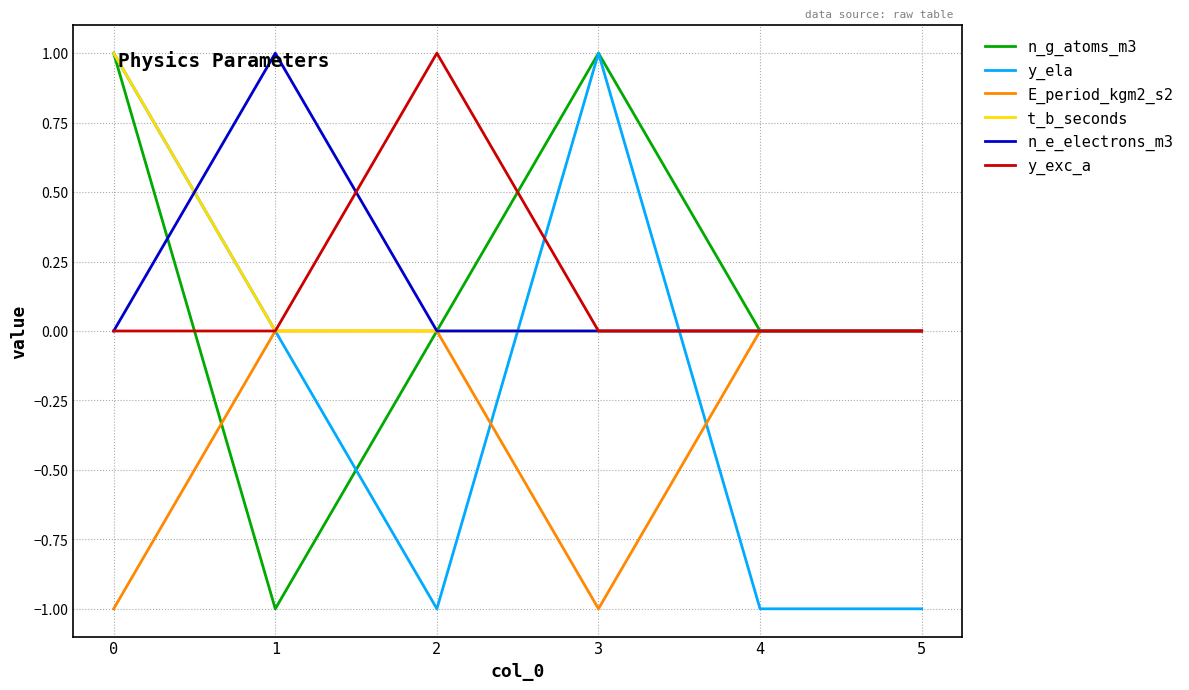

Is the value of E_period_kgm2_s2 at 2 greater than the value of n_g_atoms_m3 at 3?

No